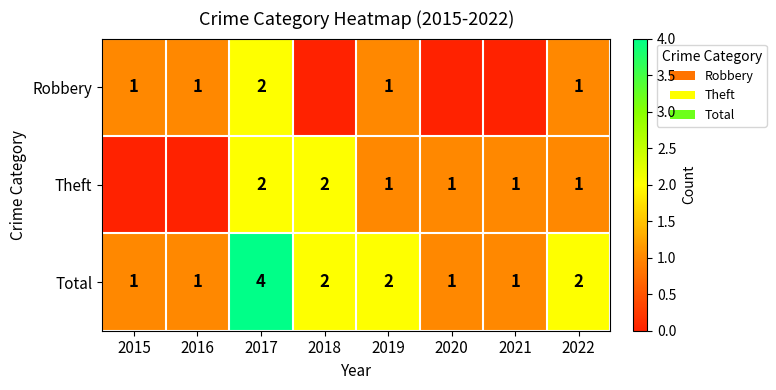

What is the sum of the Total values at 2015 and 2018?

3